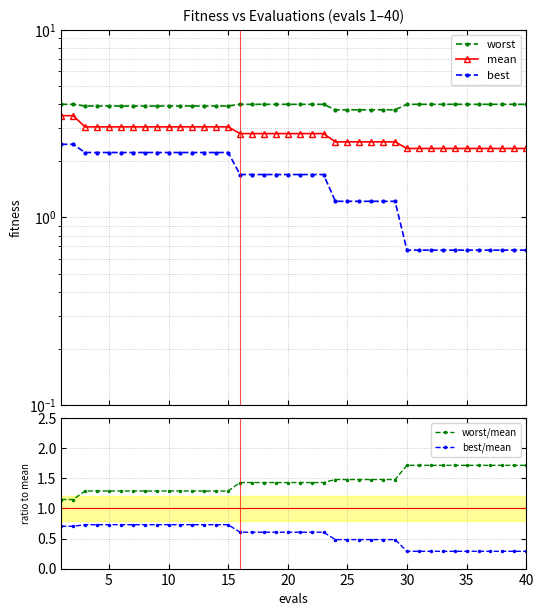

Rank the series by their maximum value, from highest to lowest.

worst, mean, best, worst/mean, best/mean